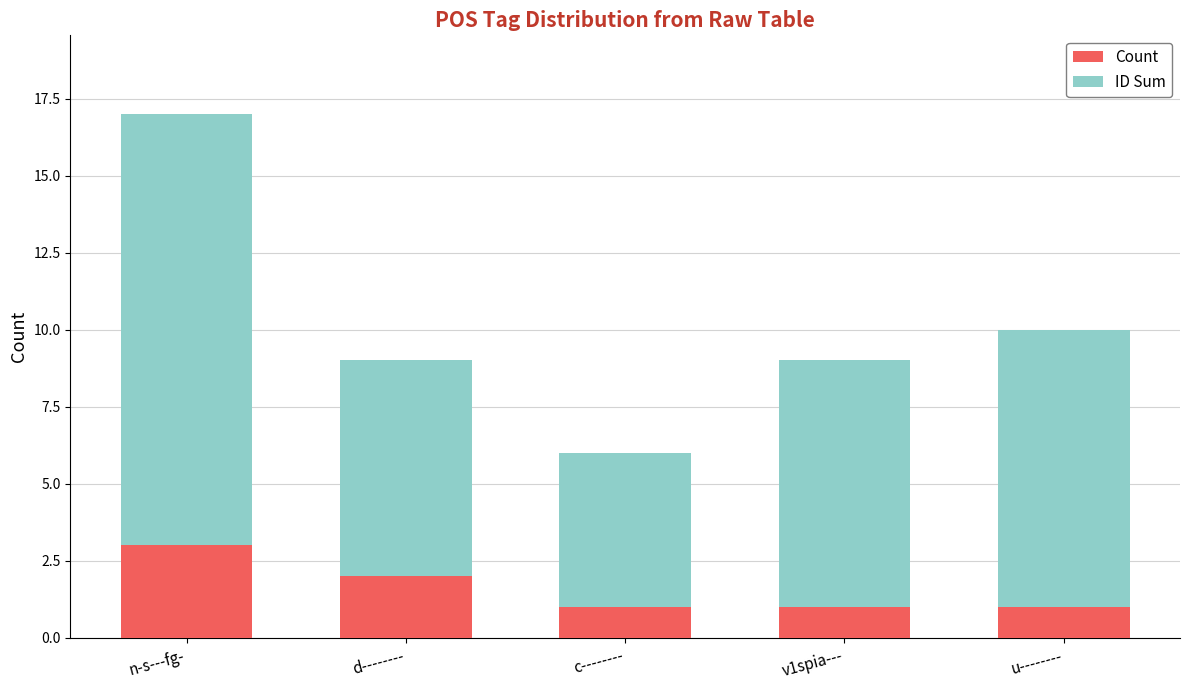

What are all the series names shown in the legend?

Count, ID Sum